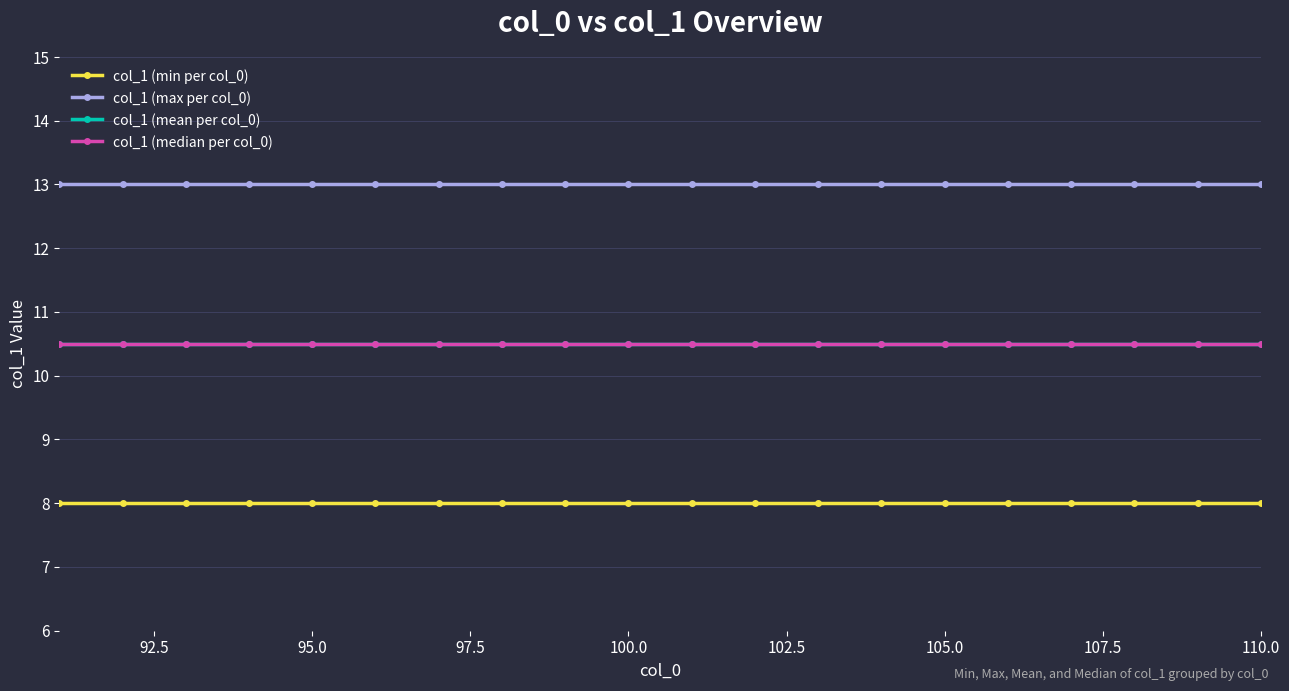

True or false: col_1 (min per col_0) has more than 1 points higher than both neighbors.

False